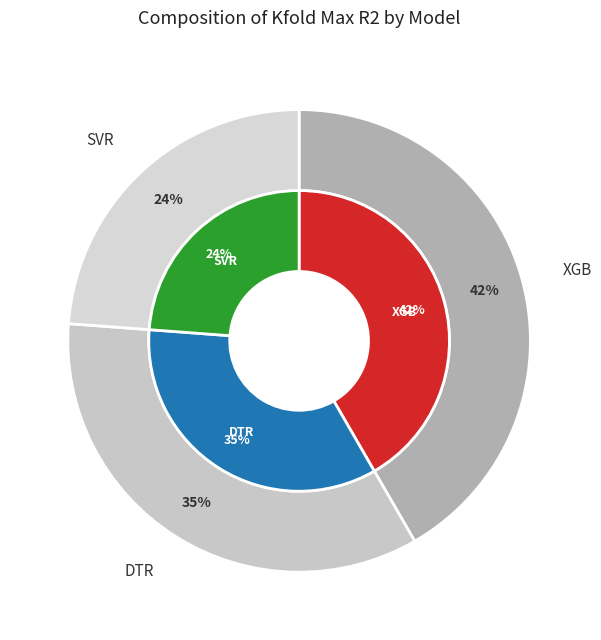

What percentage is the XGB slice, to the nearest percent?

42%